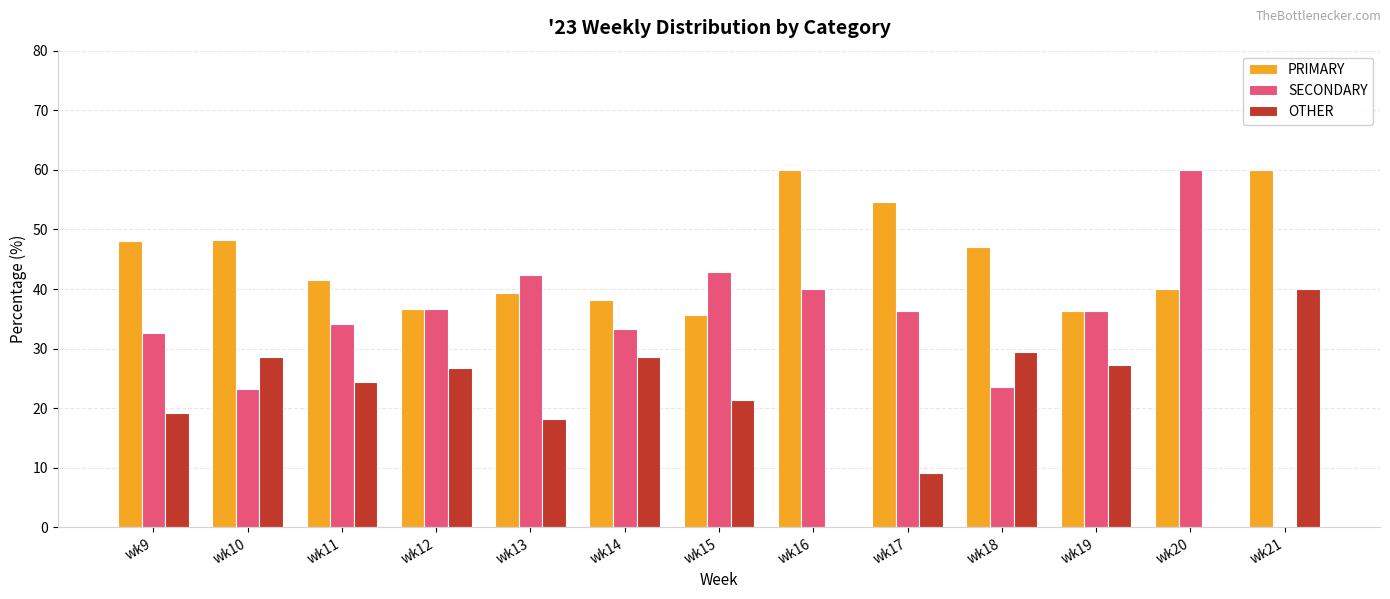

What is the greatest value displayed?

60.0